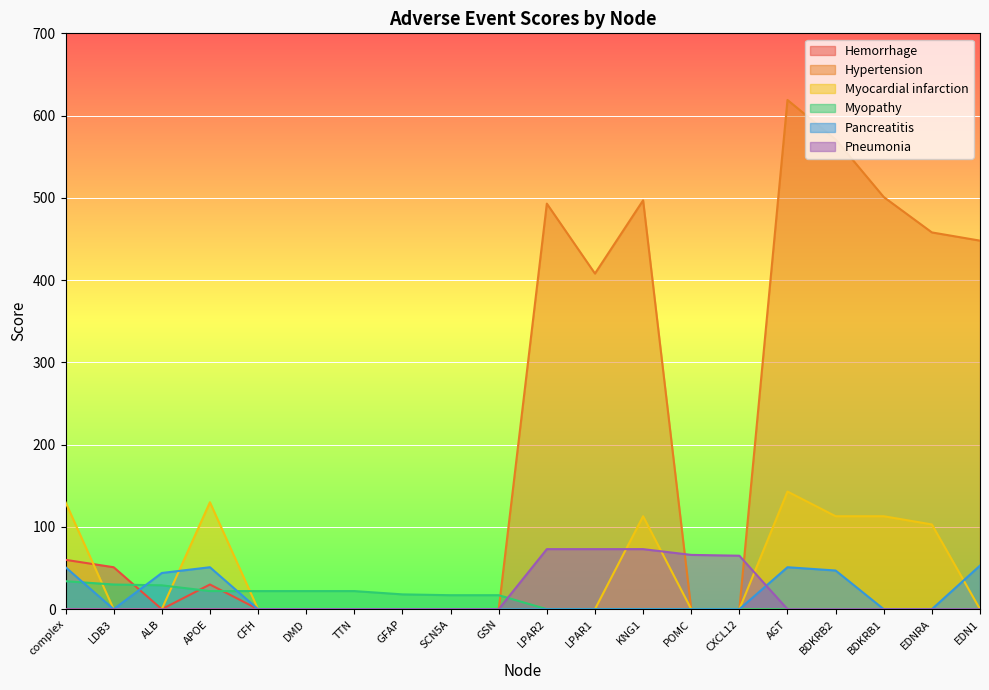

True or false: Hypertension has more than 2 interior local peaks.

True